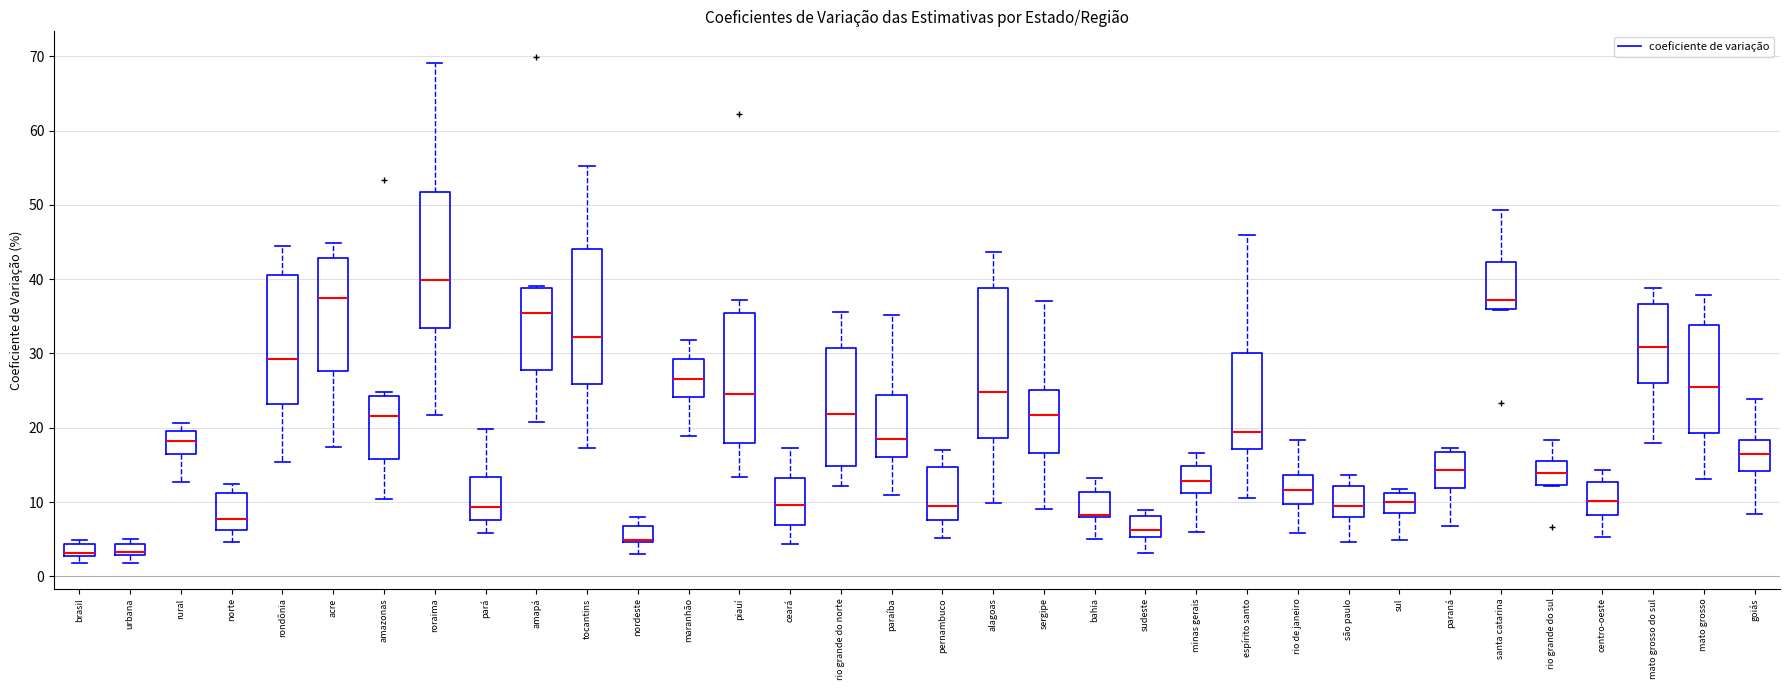

Which box is the tallest, from its lower edge to its upper edge?

alagoas